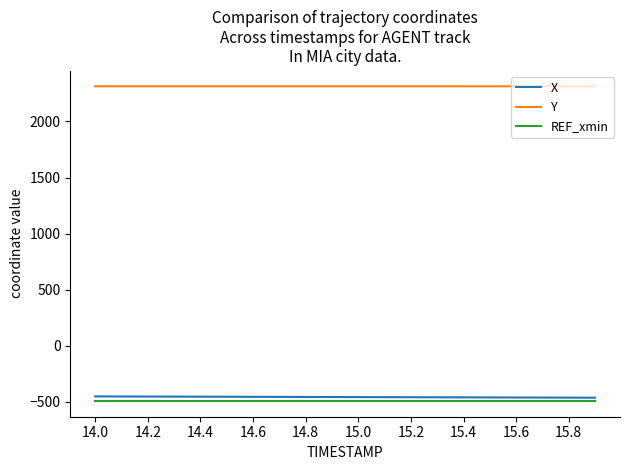

Count the number of data series in this chart.

3